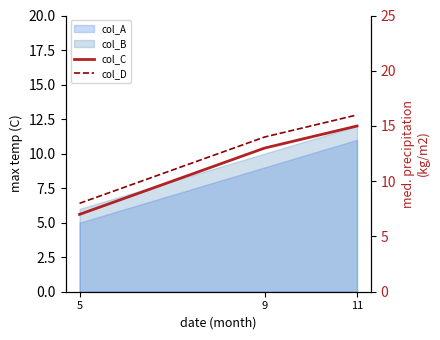

The col_C series shows 15 at 11. True or false?

True